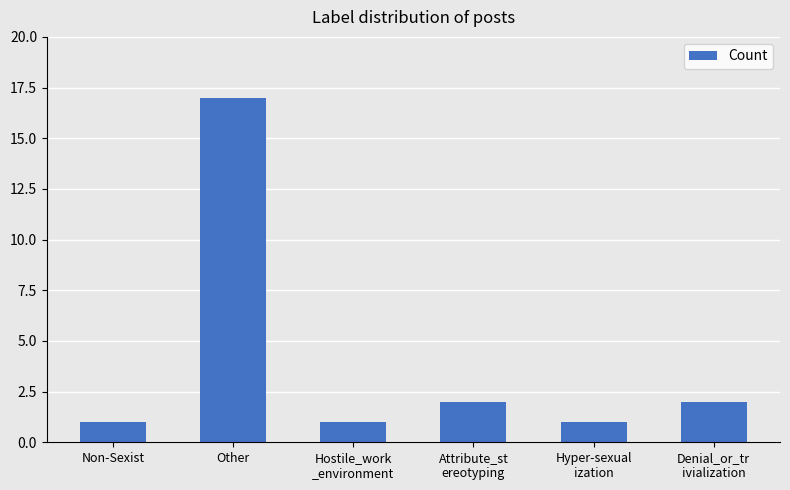

What is the value of the 3rd bar from the left?

1